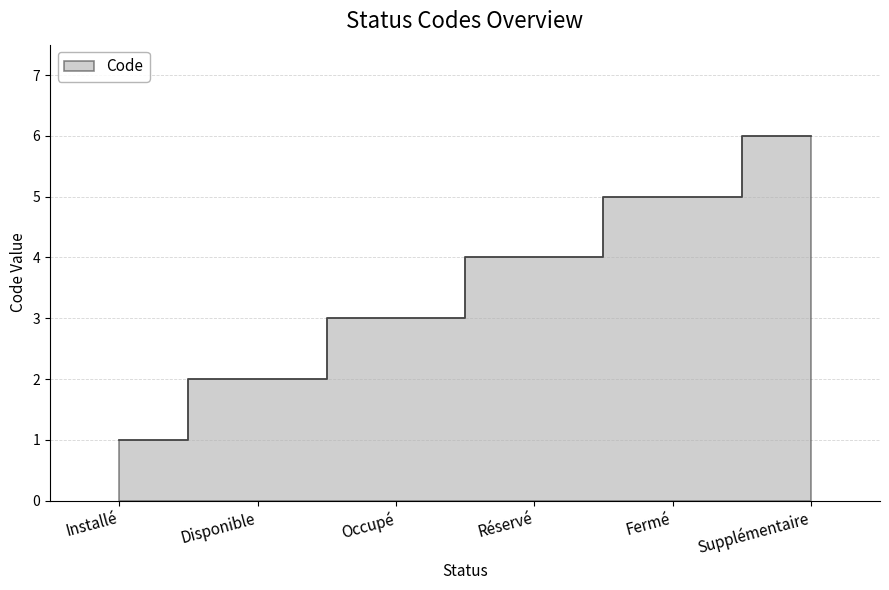

What position from the right is Supplémentaire?

1